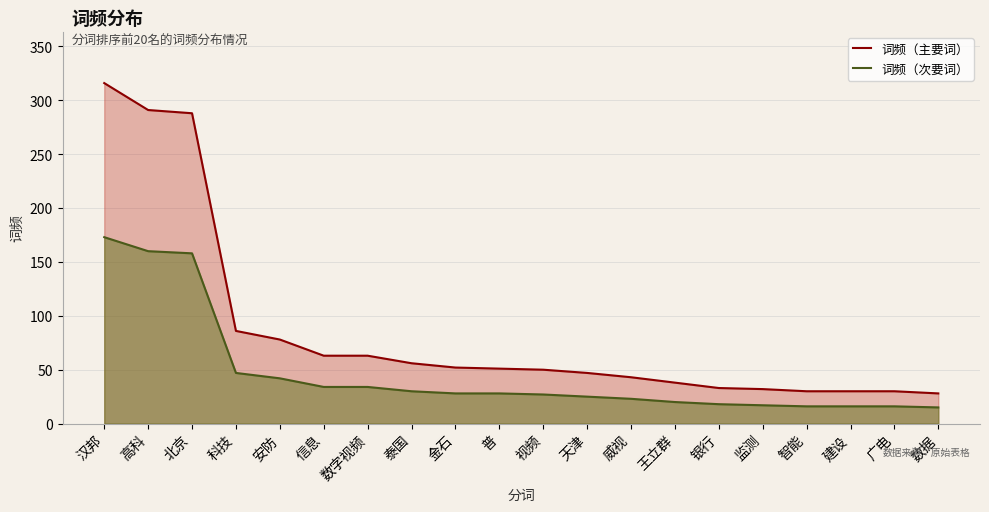

At which label is 词频（次要词） closest to 94?

科技